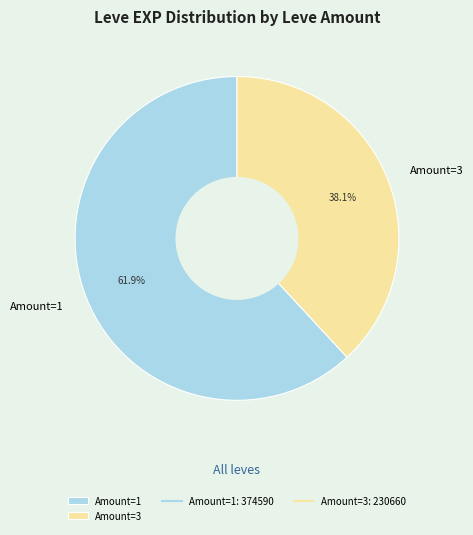

Is there a majority slice in this chart?

Yes